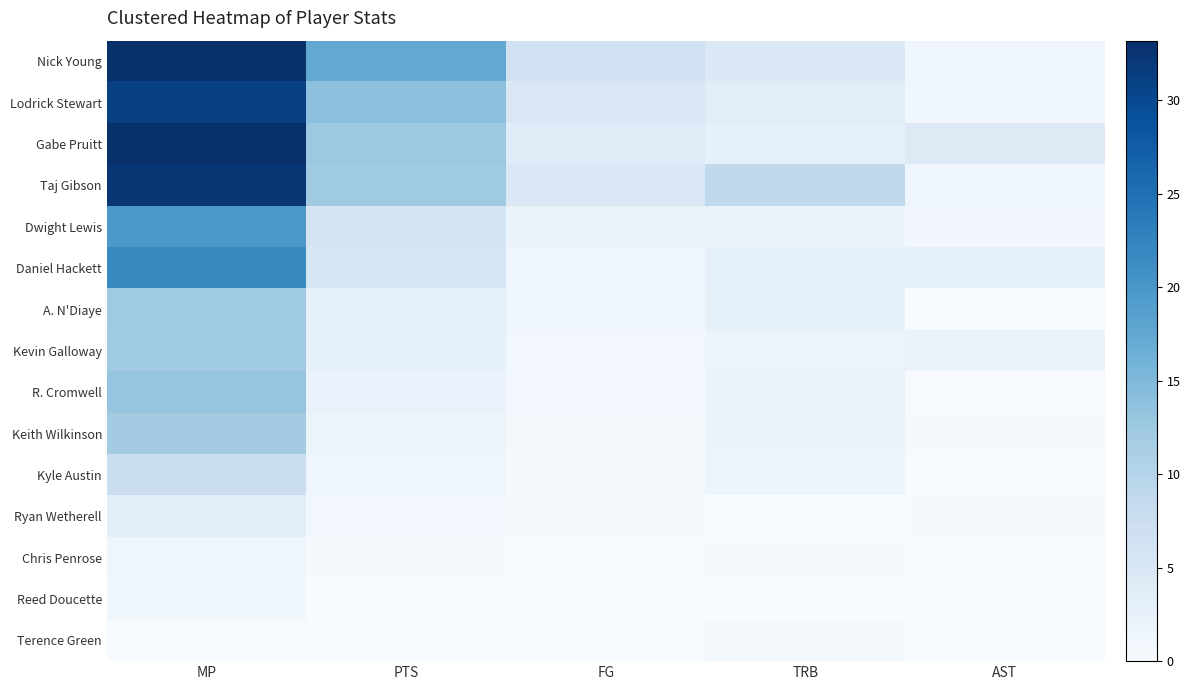

At which label is Keith Wilkinson closest to 6?

TRB